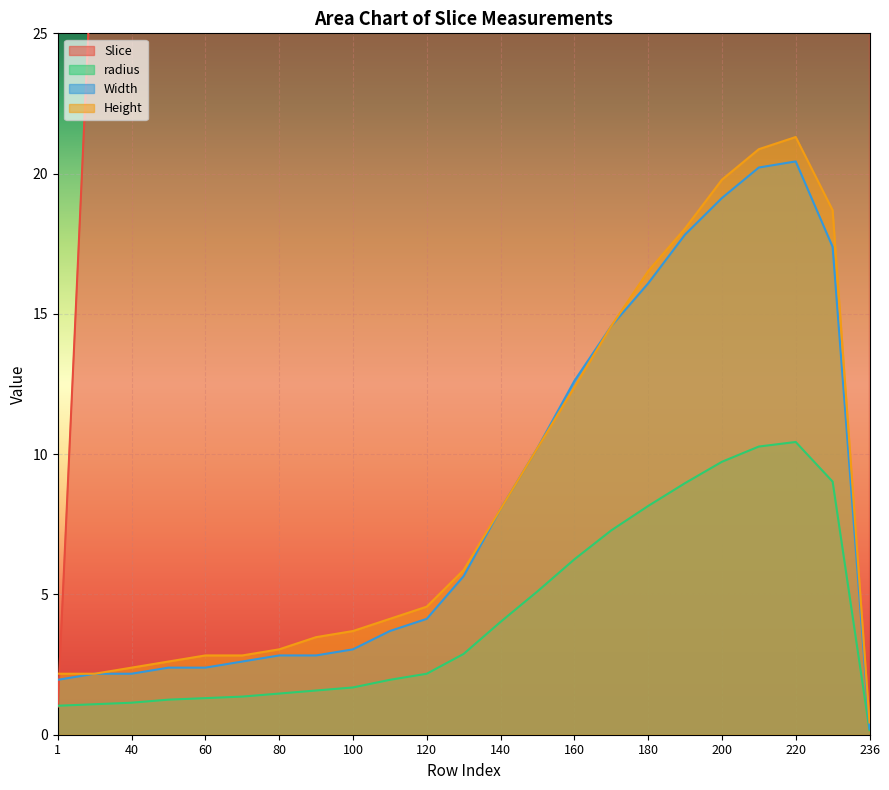

How many interior local peaks does the radius series have?

1